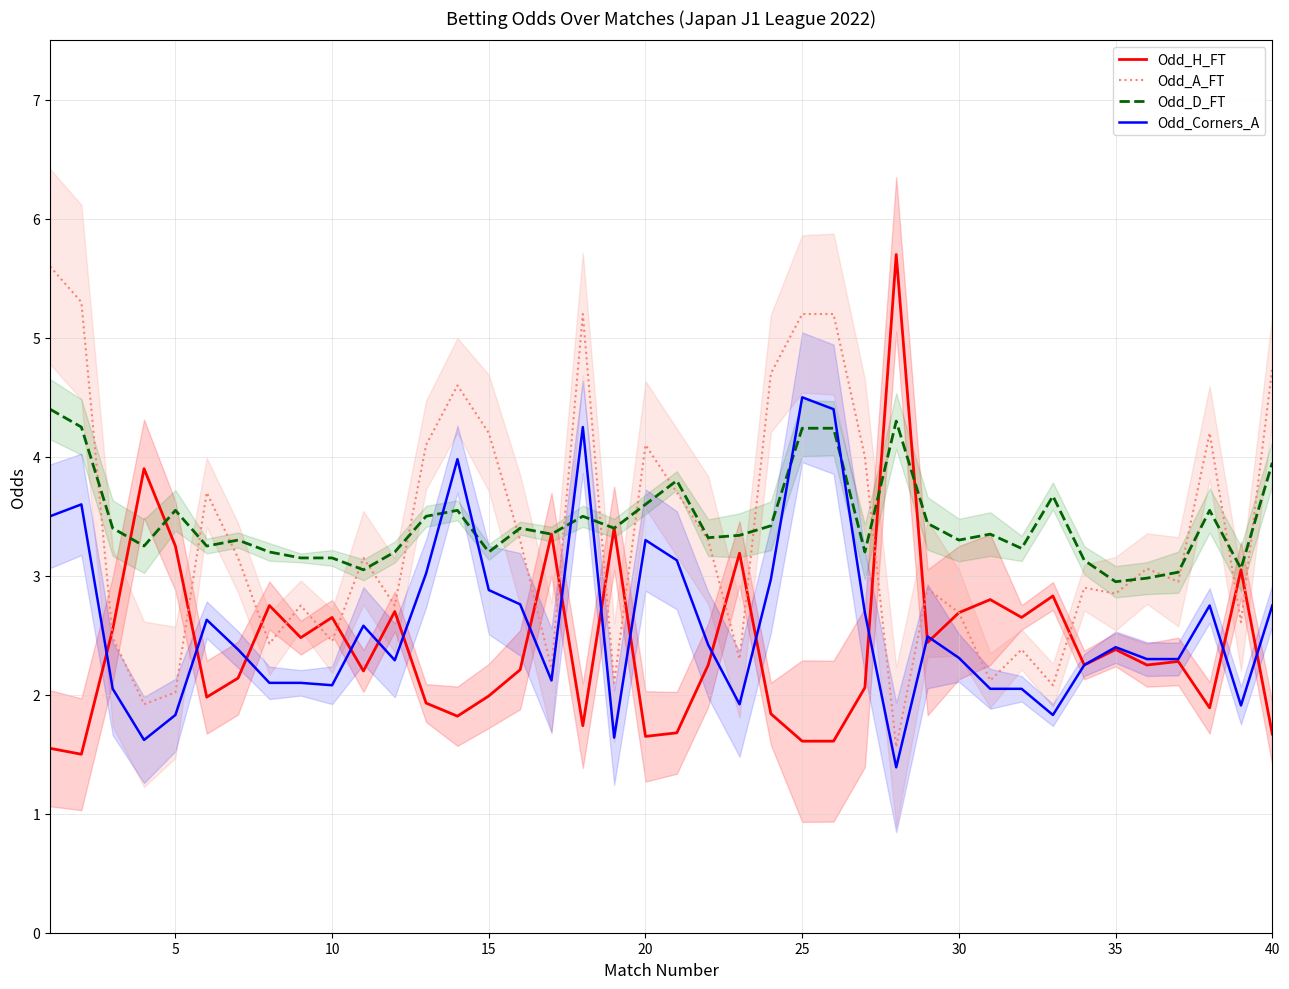

Does the chart have visible grid lines?

Yes